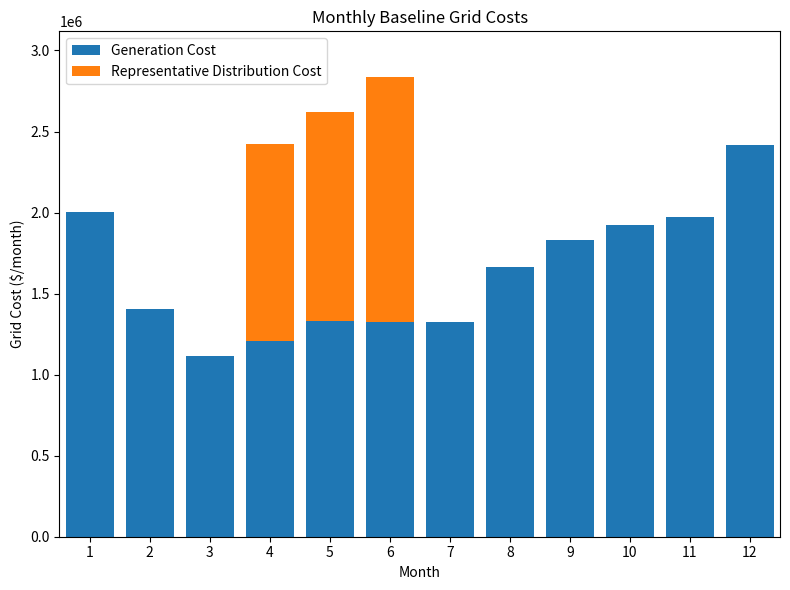

At which category is the sum across all series the highest?

6